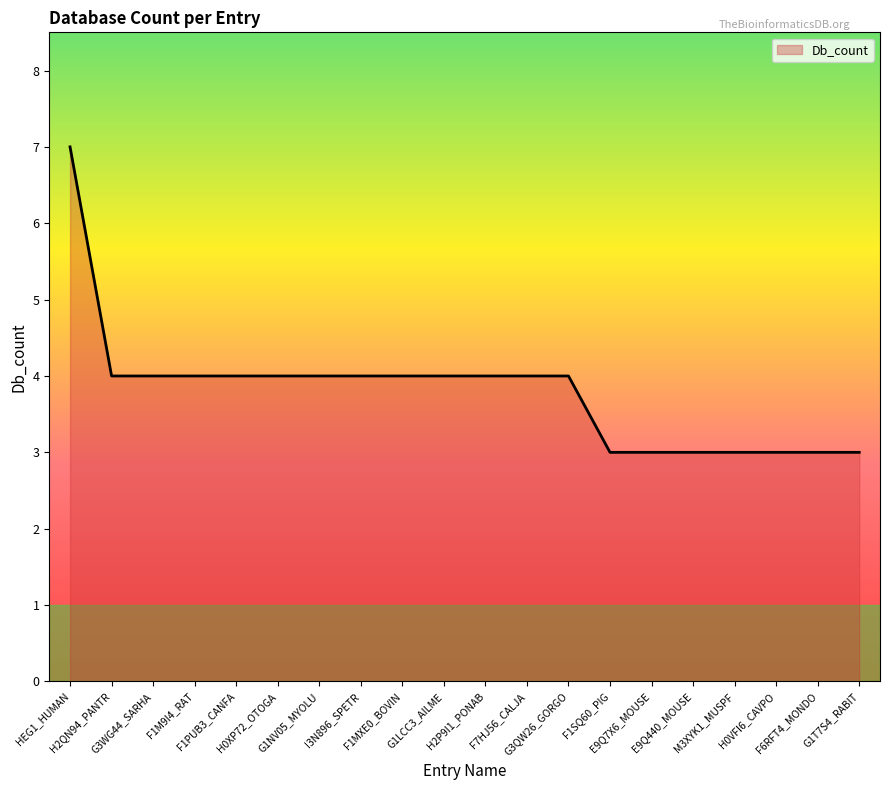

How many lines are shown in the chart?

1